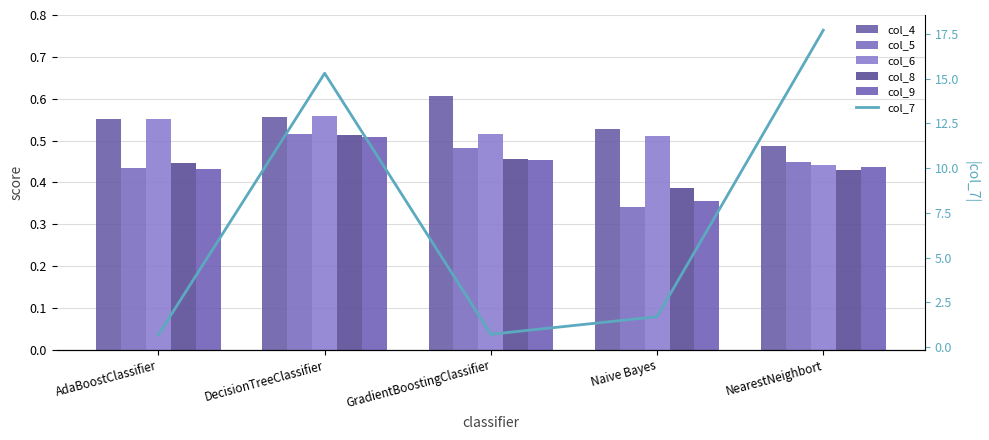

What is the value of the col_5 bar at the 3rd from the left?

0.5